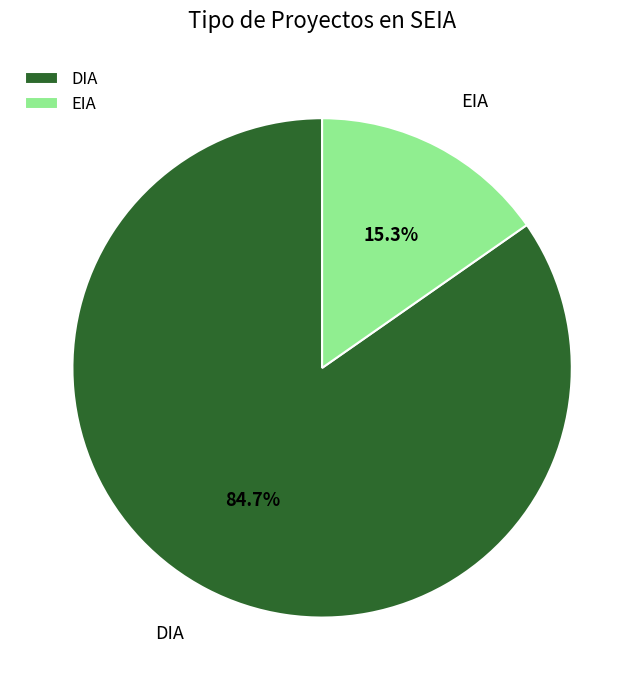

The EIA slice represents 15% of the pie. True or false?

True